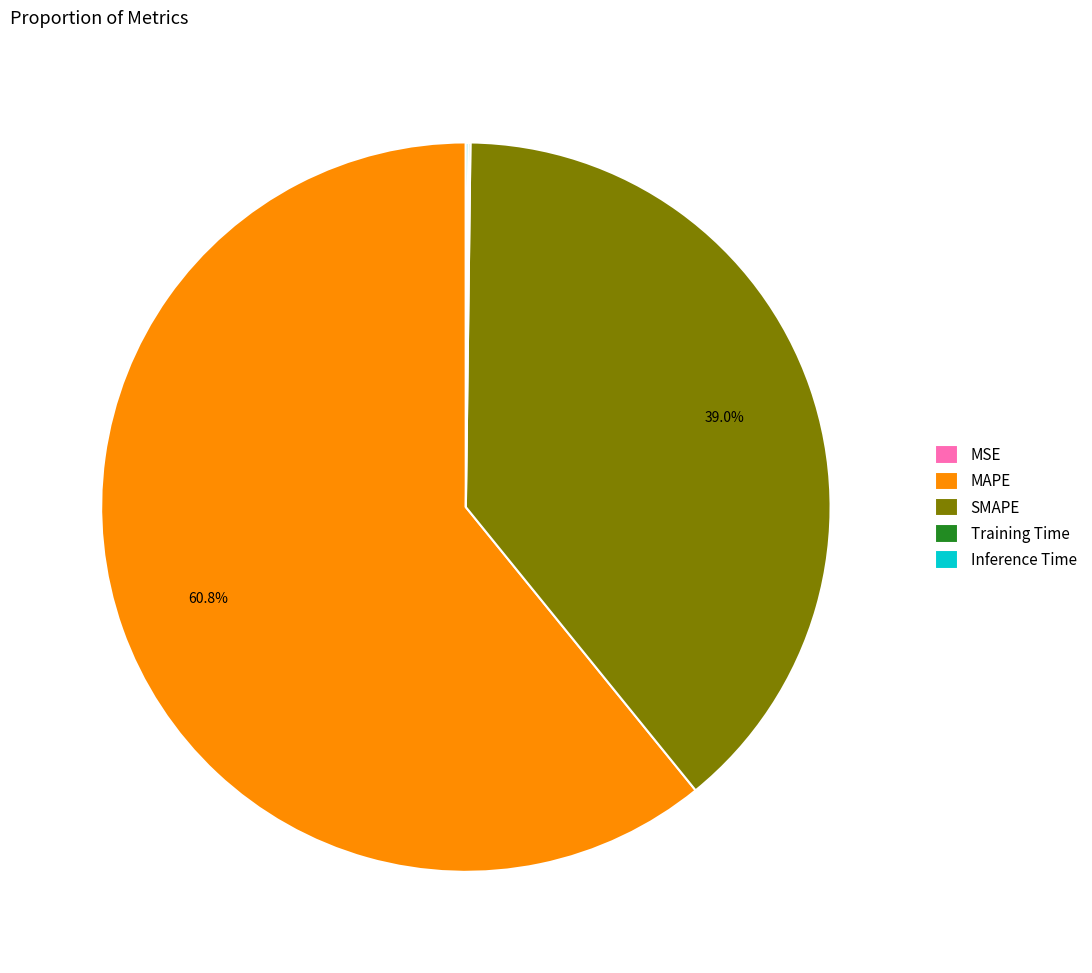

What is the largest slice in the pie chart?

MAPE